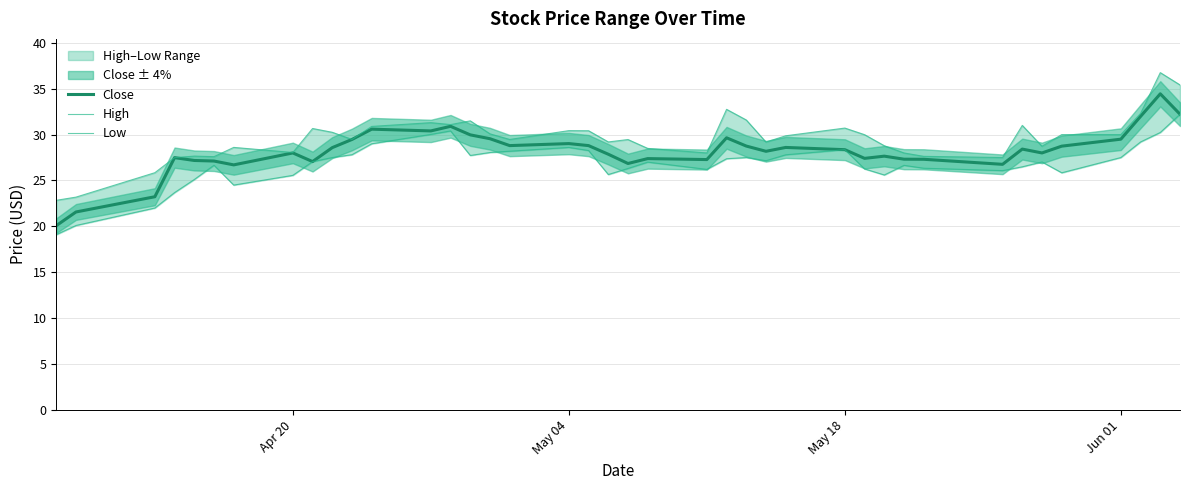

What is the minimum value for Close?

20.1